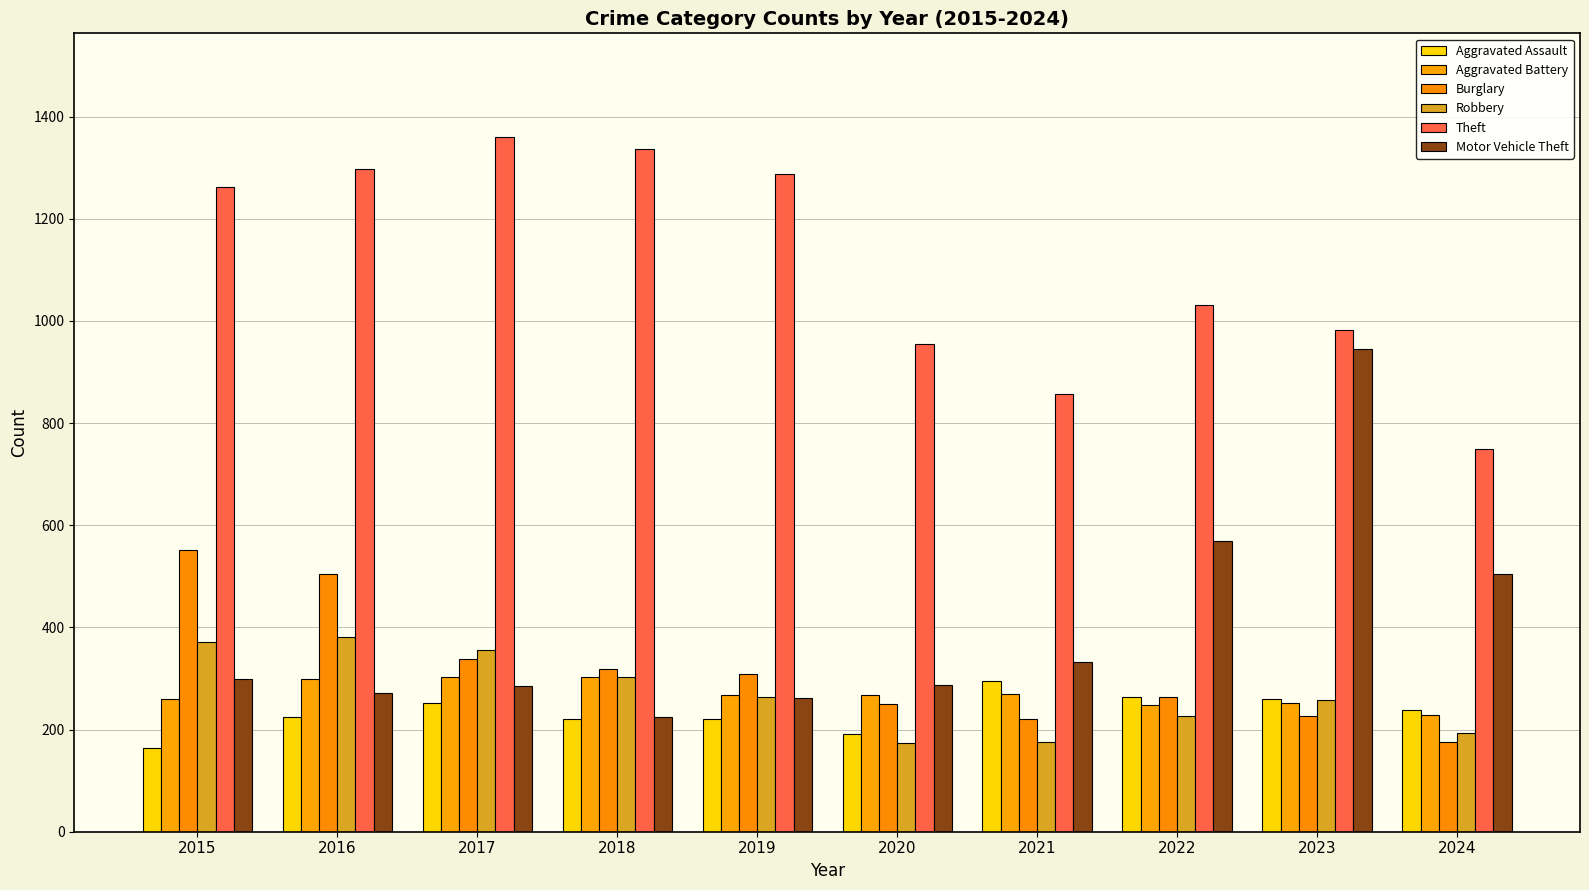

Reading left to right, list all the values displayed in this chart.

Aggravated Assault: 164	225	251	220	220	192	295	264	259	238
Aggravated Battery: 259	298	303	302	267	268	270	249	252	229
Burglary: 552	505	339	319	308	250	220	263	226	176
Robbery: 372	381	356	302	263	174	175	227	257	193
Theft: 1263	1297	1359	1337	1288	954	856	1032	983	750
Motor Vehicle Theft: 299	272	285	225	262	287	332	569	945	505